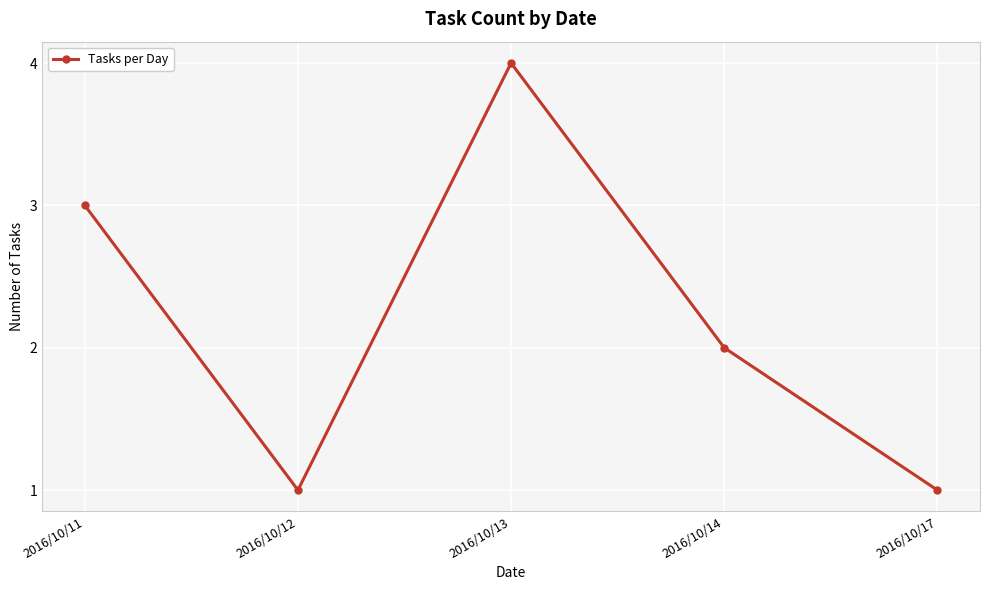

Reading left to right, extract all data points from this chart.

2016/10/11=3	2016/10/12=1	2016/10/13=4	2016/10/14=2	2016/10/17=1